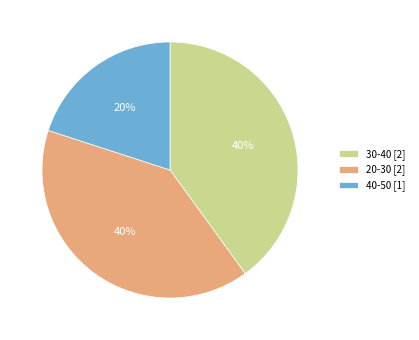

Is there a majority slice in this chart?

No